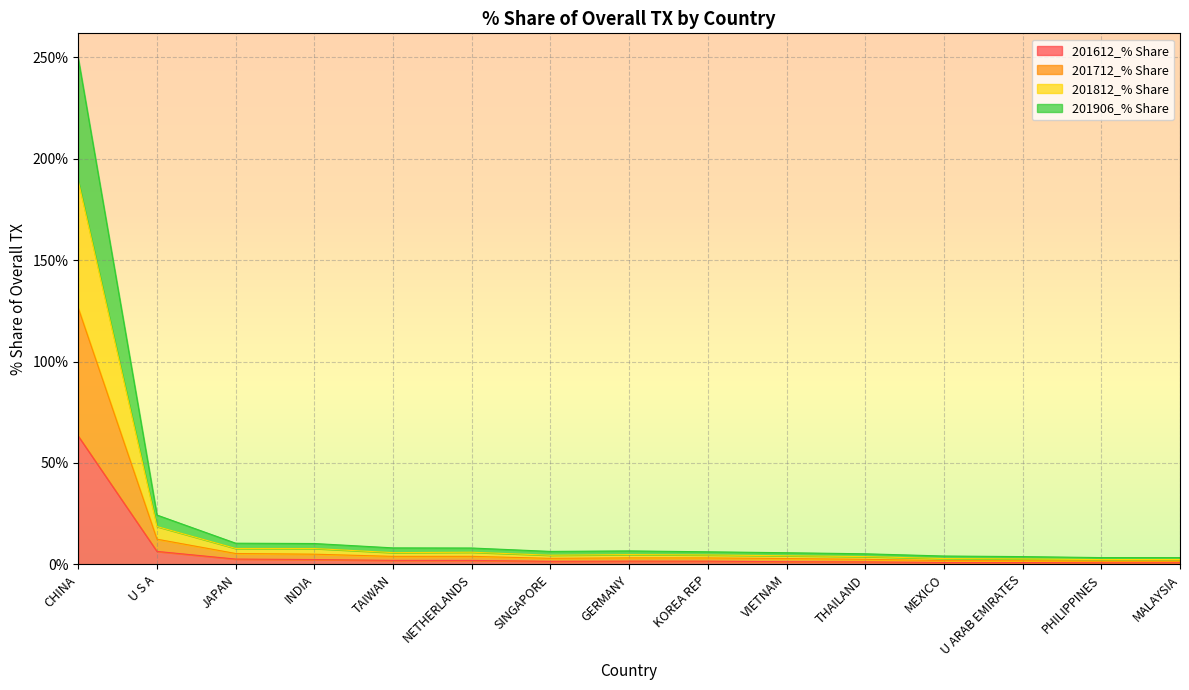

What is the highest value of the 201612_% Share series?

63.2